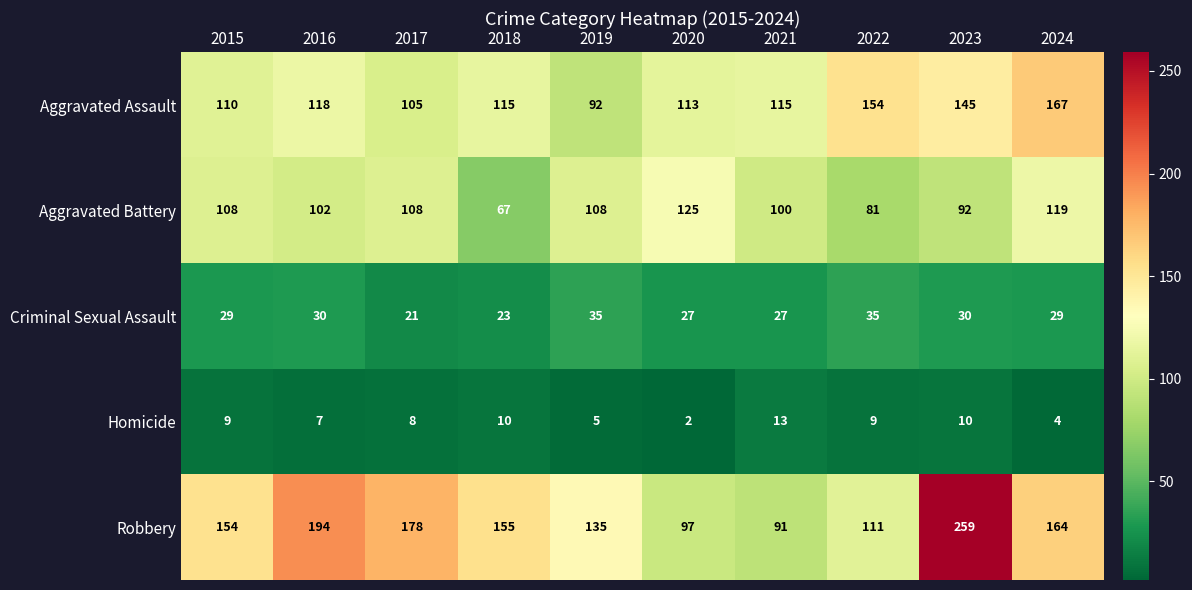

What is the total value across all series at 2017?

420